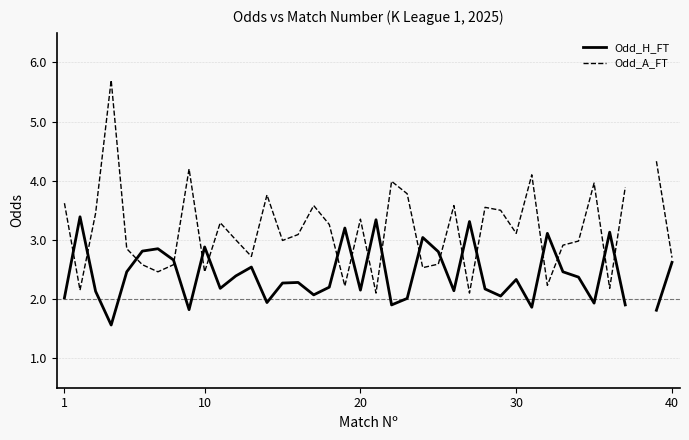

How many times do Odd_A_FT and Odd_H_FT cross each other?

18